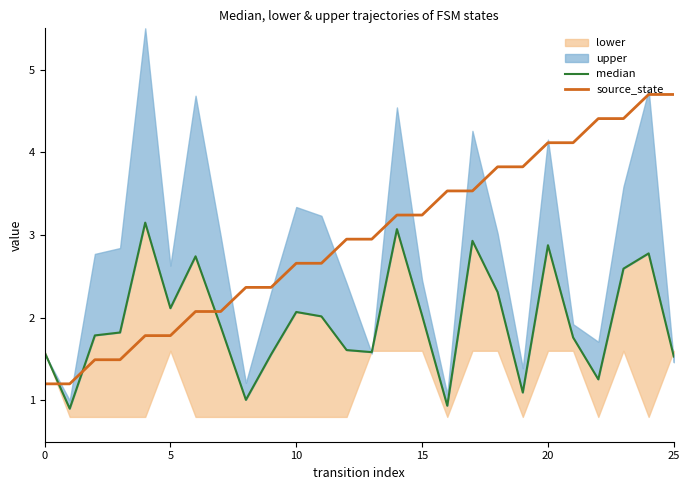

True or false: median has more than 0 points higher than both neighbors.

True